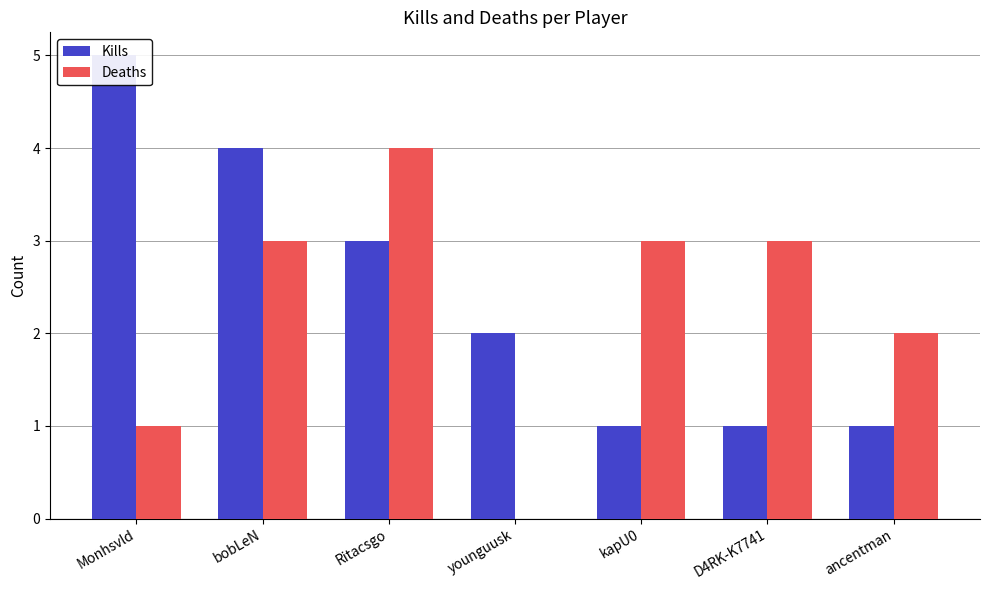

What is the total value across all series at younguusk?

2